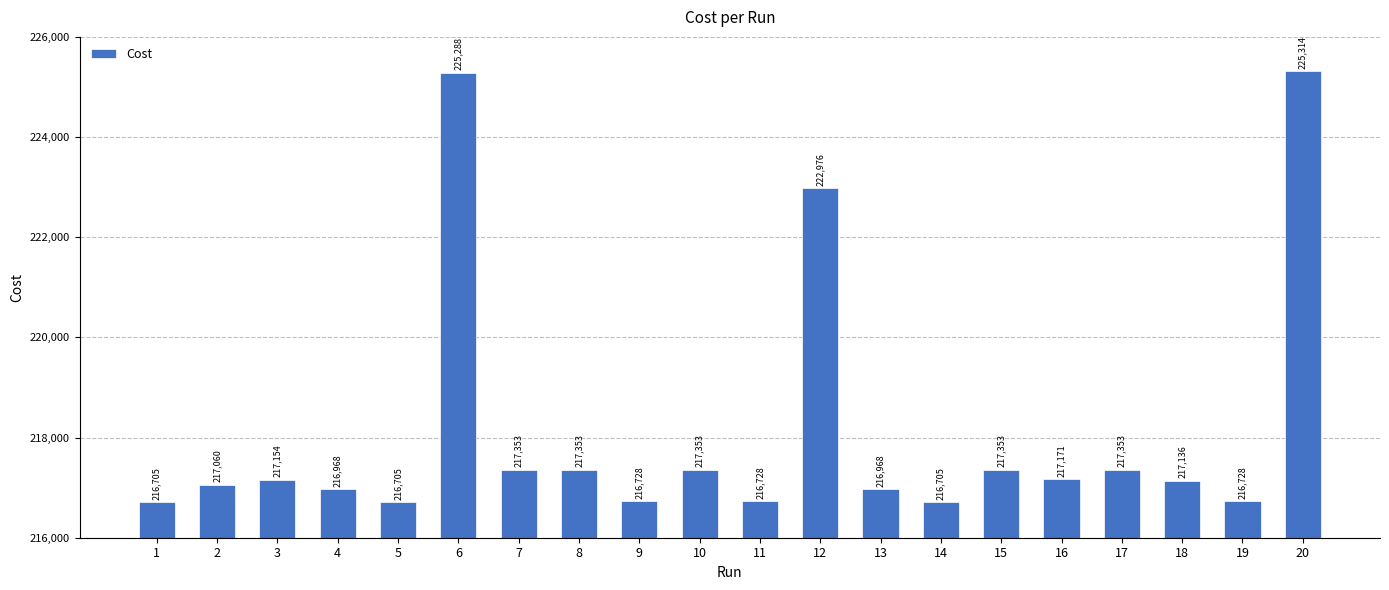

What is the sum of all values?

4363099